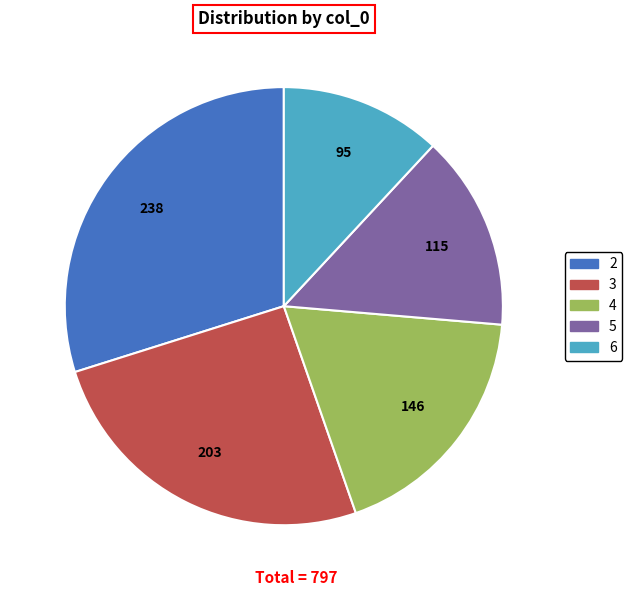

Is it true that 5 is 9% of the pie?

False